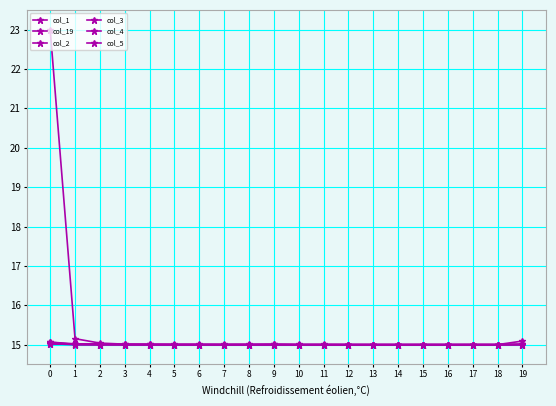

How many lines are shown in the chart?

6